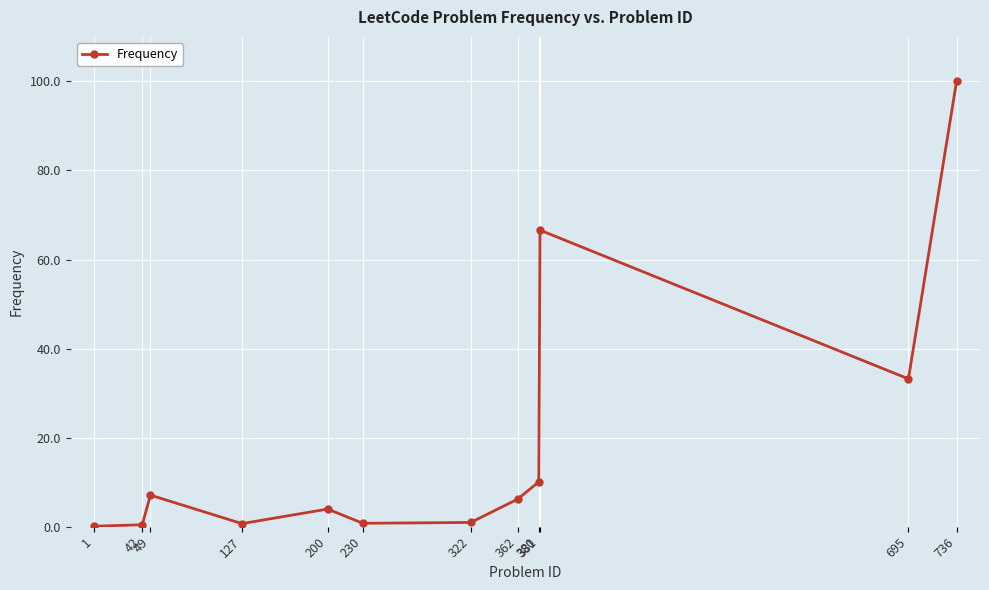

The chart shows a value of 7.1 at 49. True or false?

True